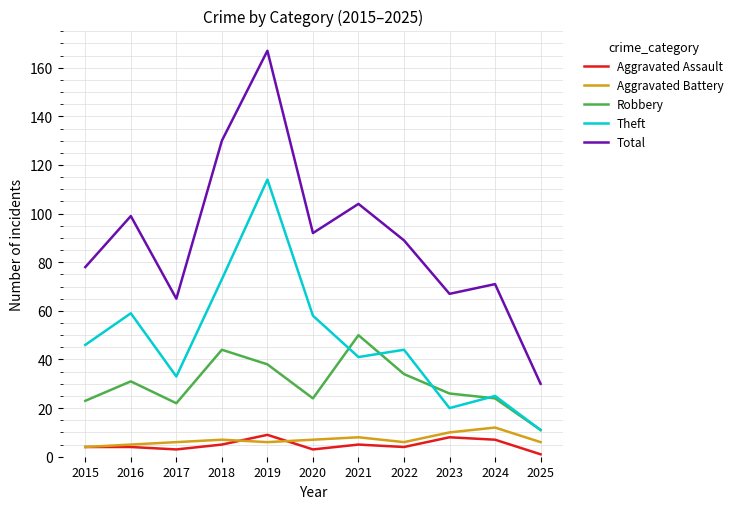

What is the sum of all Theft values?

524